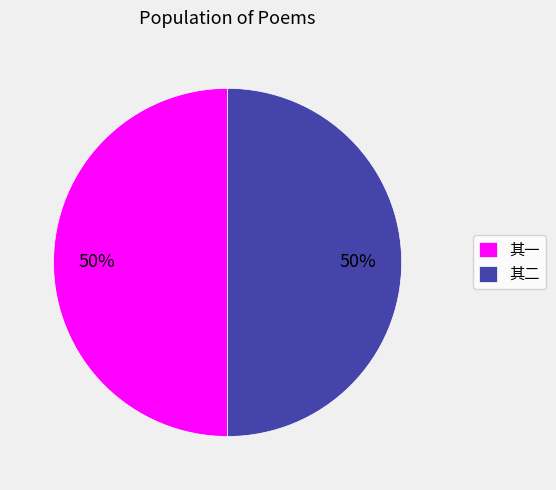

Is the sum of 其二 and 其一 greater than half?

Yes